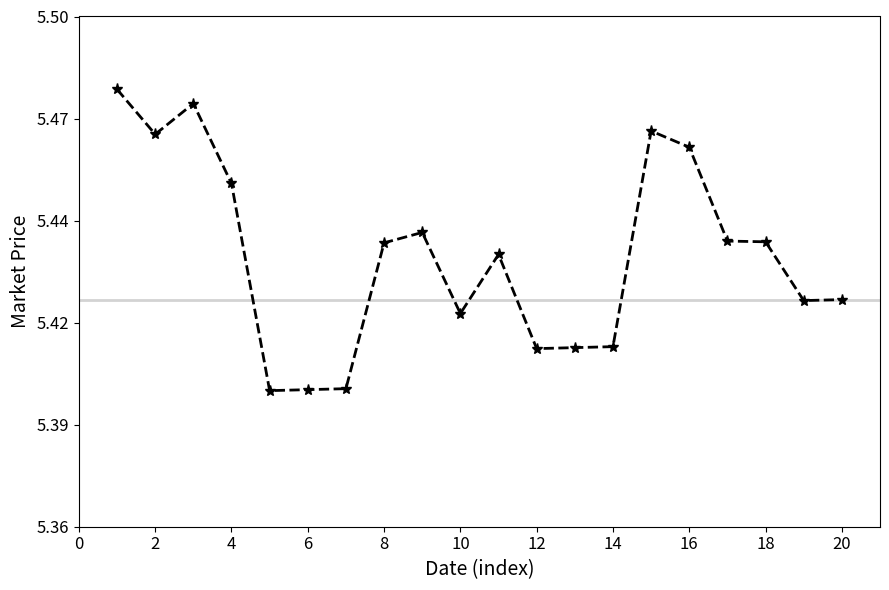

What is the value of the 1st point from the left?

5.5